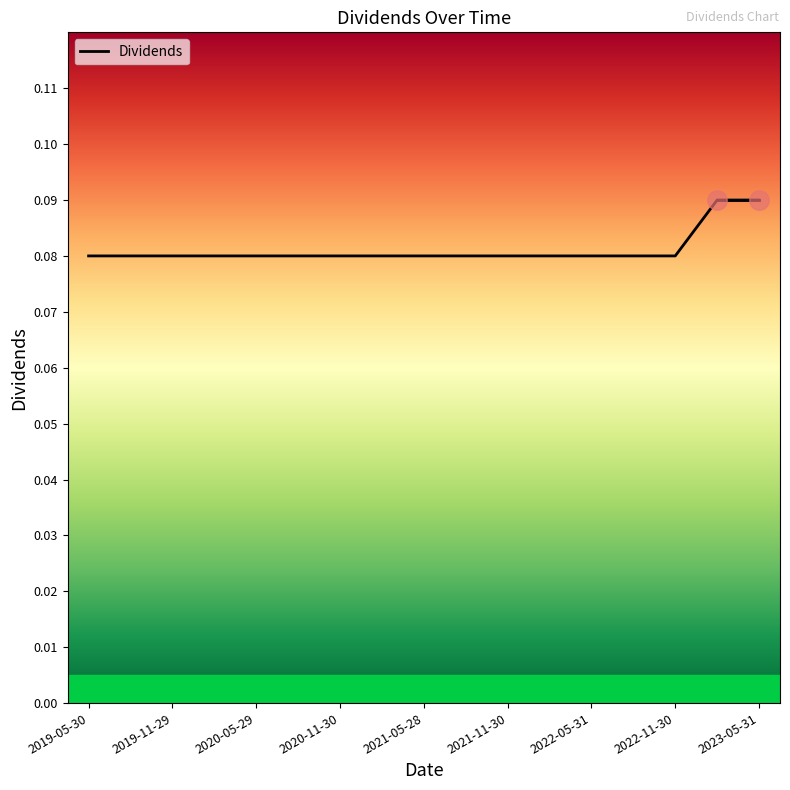

Where is the data nearest to the value 0?

2019-05-30